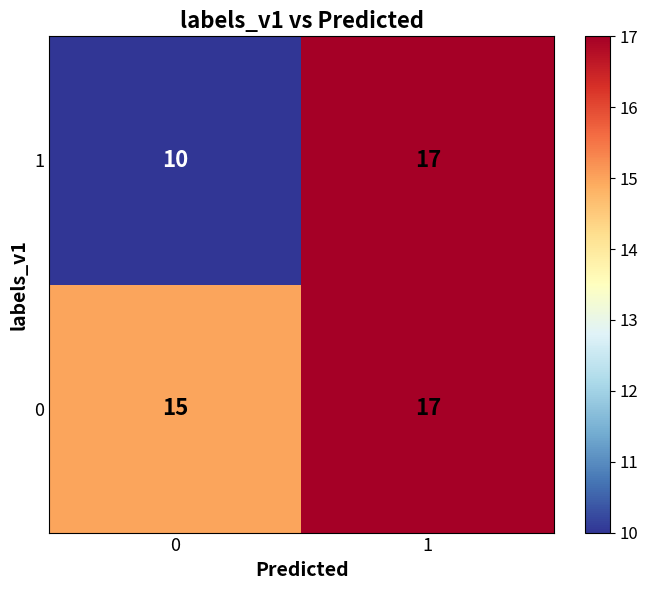

What is the minimum value for 1?

10